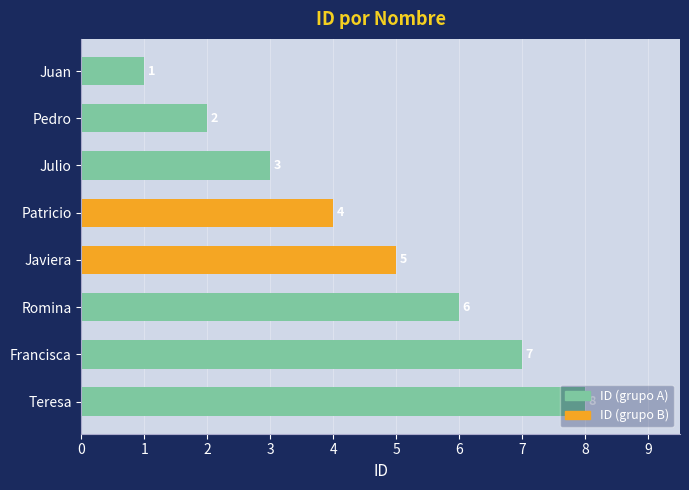

Count the values in the range 3 to 7.

5